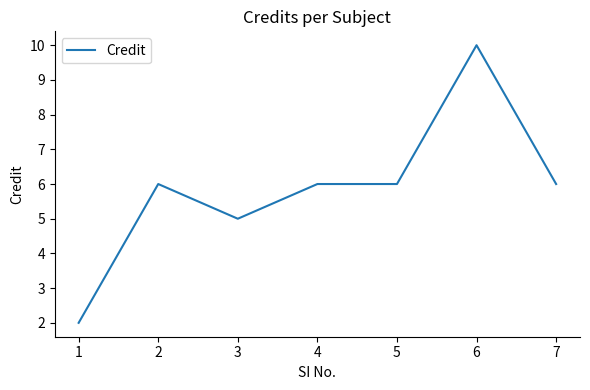

What is the average value?

6